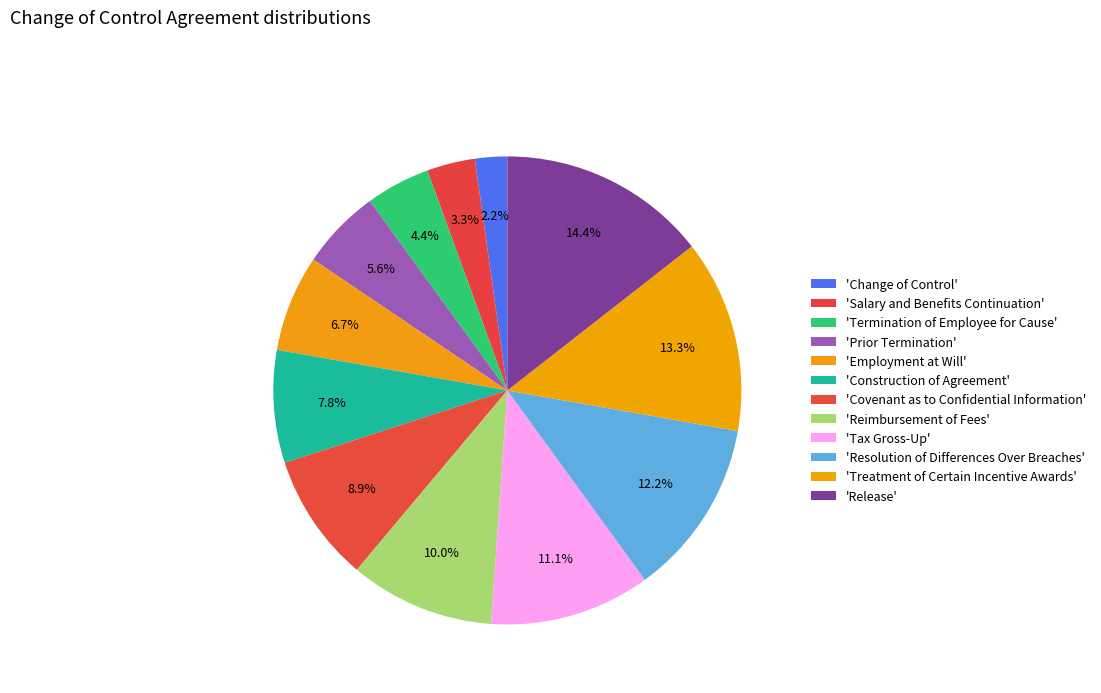

Is there any slice that represents more than half of the pie?

No